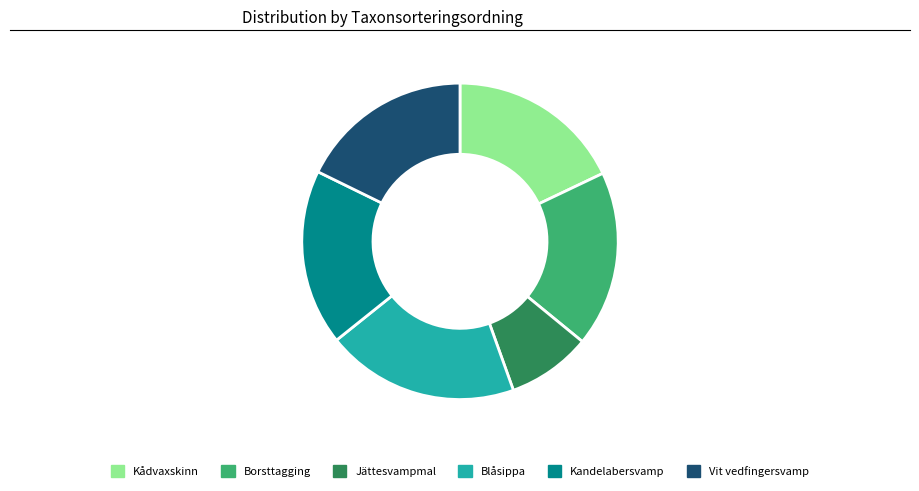

Which has a higher value, Blåsippa or Borsttagging?

Blåsippa